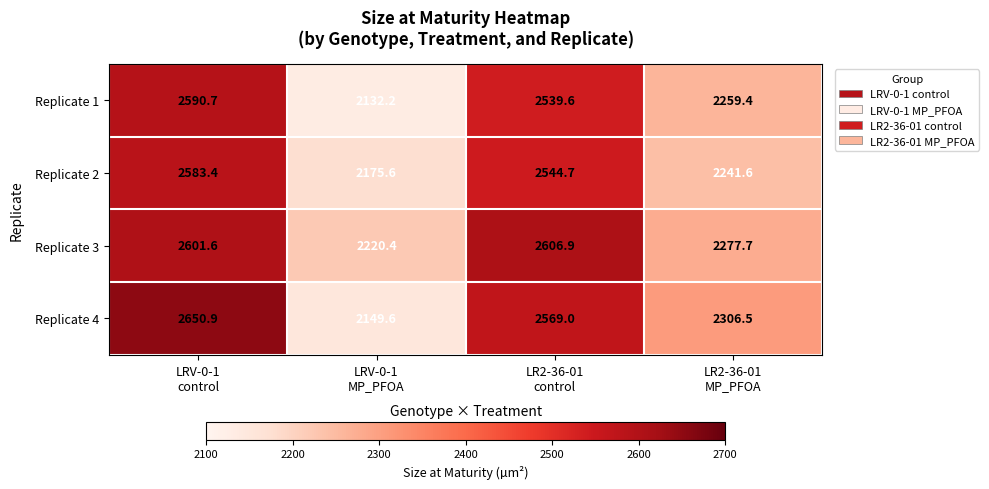

Rank the series by their maximum value, from highest to lowest.

Replicate 4, Replicate 3, Replicate 1, Replicate 2